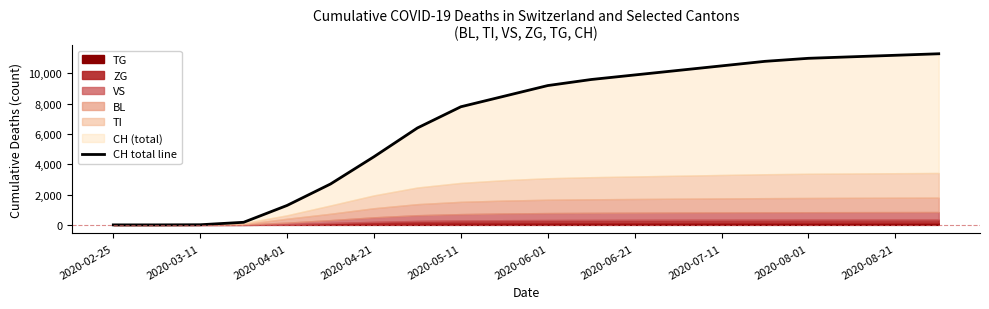

How many data points are above 9200?

9